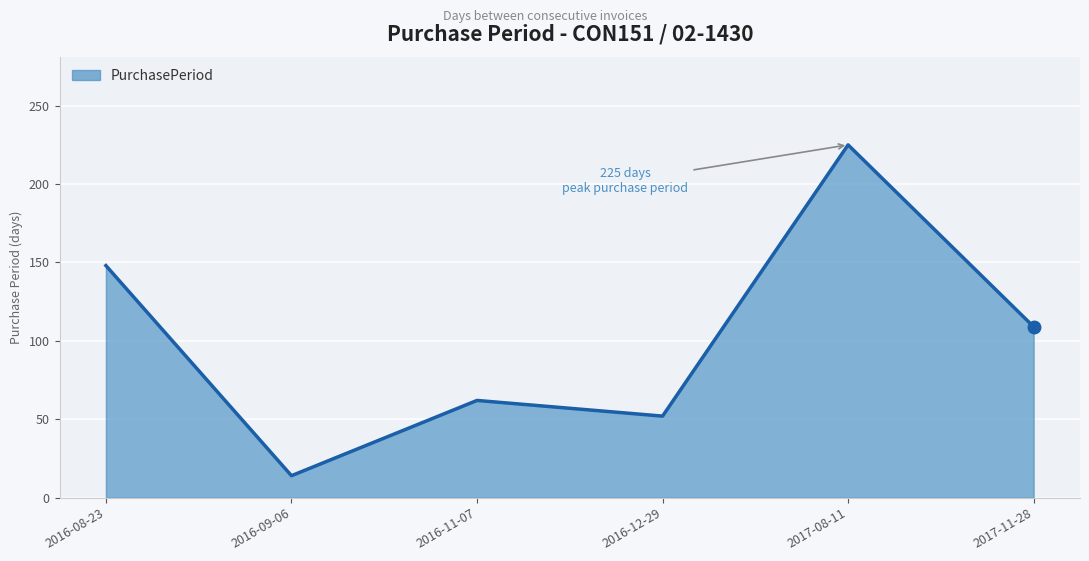

List the labels in order of value, largest first.

2017-08-11, 2016-08-23, 2017-11-28, 2016-11-07, 2016-12-29, 2016-09-06